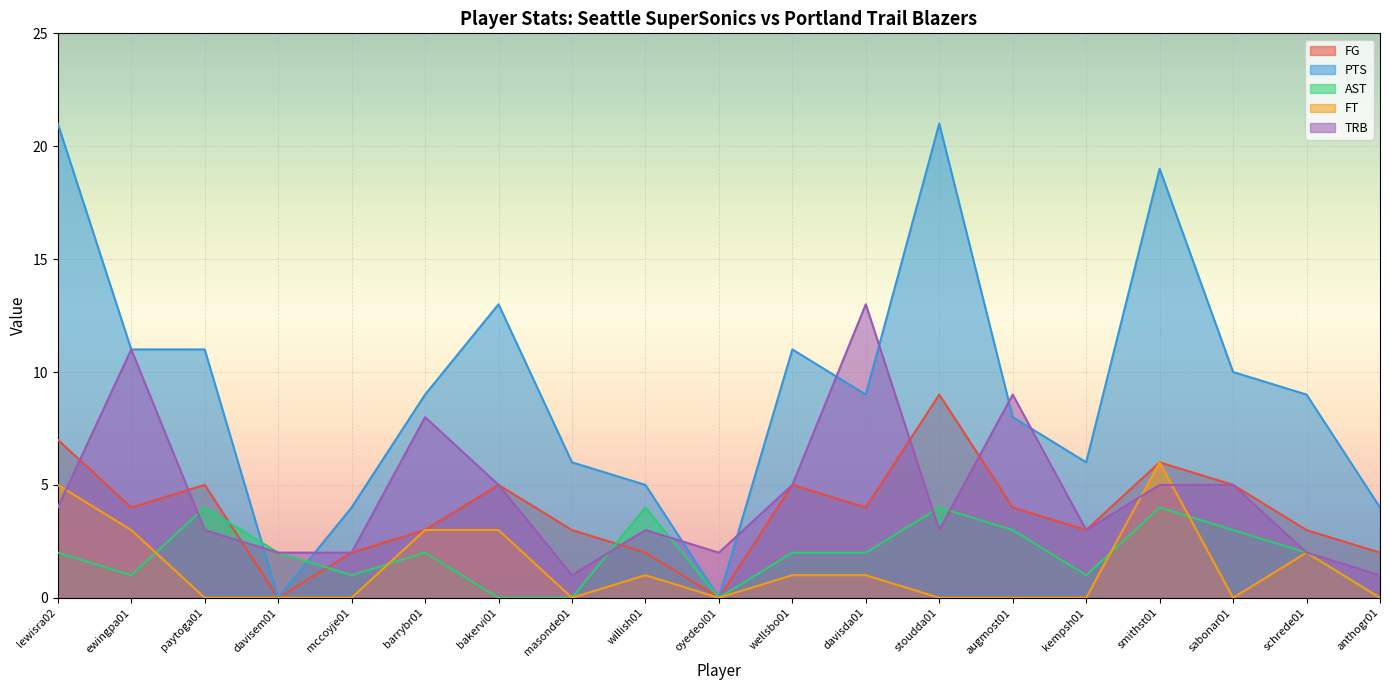

At which category does PTS reach its first local peak?

bakervi01